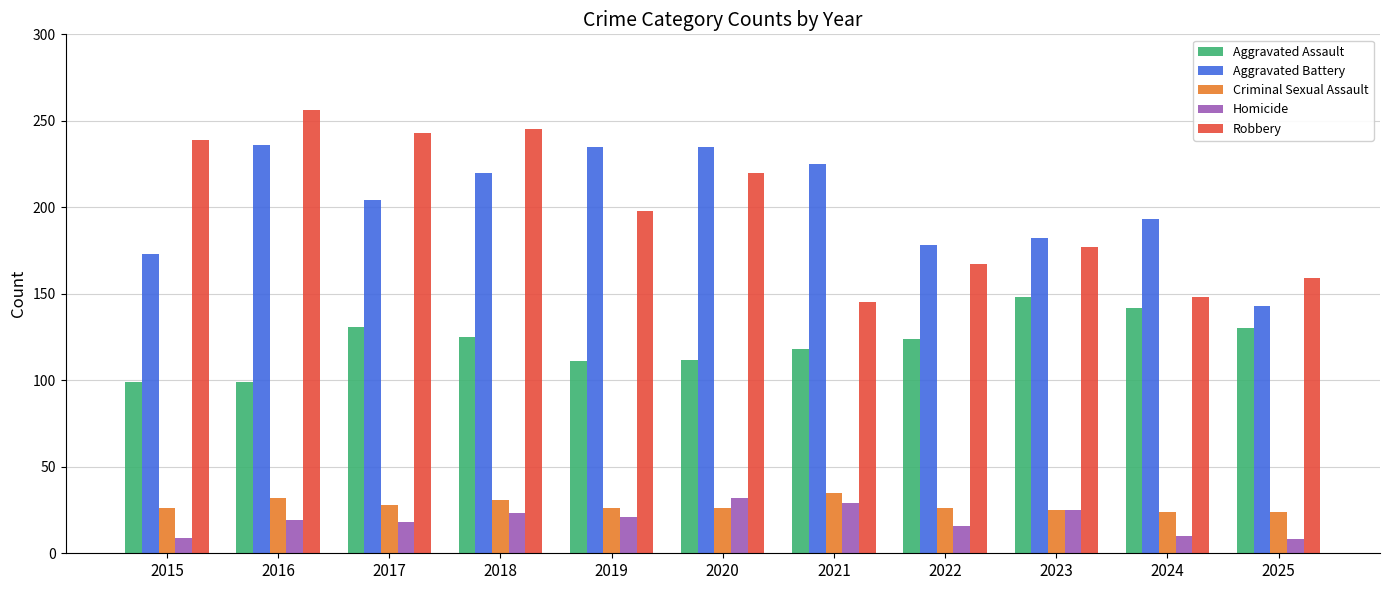

True or false: Criminal Sexual Assault has a value of 26 at 2020.

True